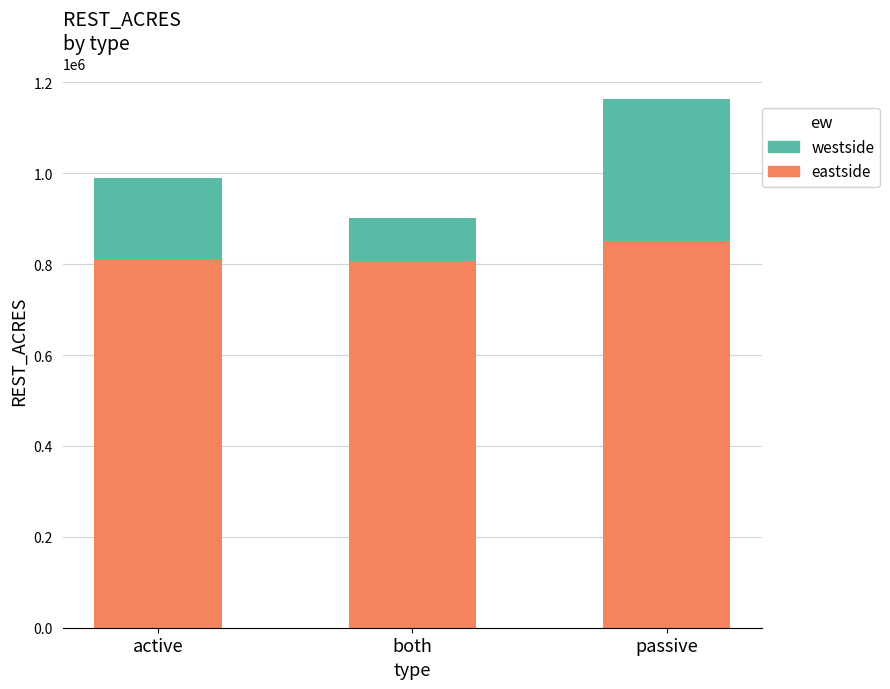

Is it true that eastside equals 285129.3 at active?

False